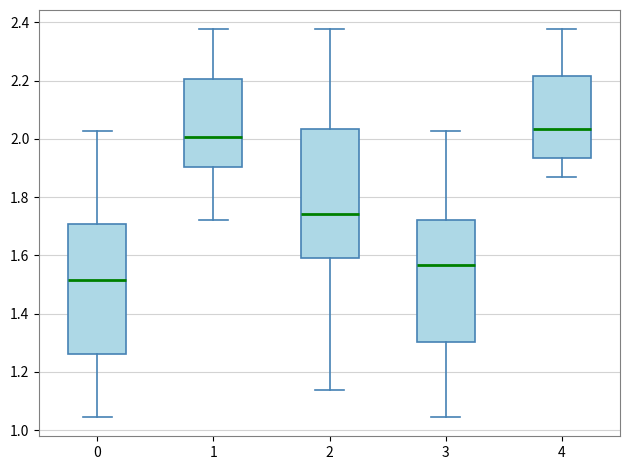

Where does the lower whisker of the box at x = 2 end on the y-axis? The values are not printed on the chart, so give them approximately, as read against the axis.

1.14